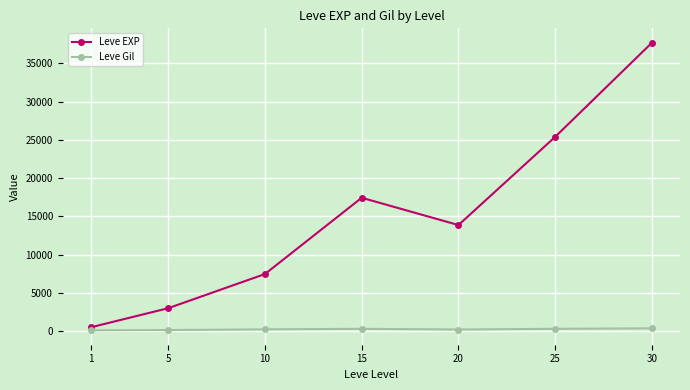

Rank the categories by Leve EXP value from highest to lowest.

30, 25, 15, 20, 10, 5, 1